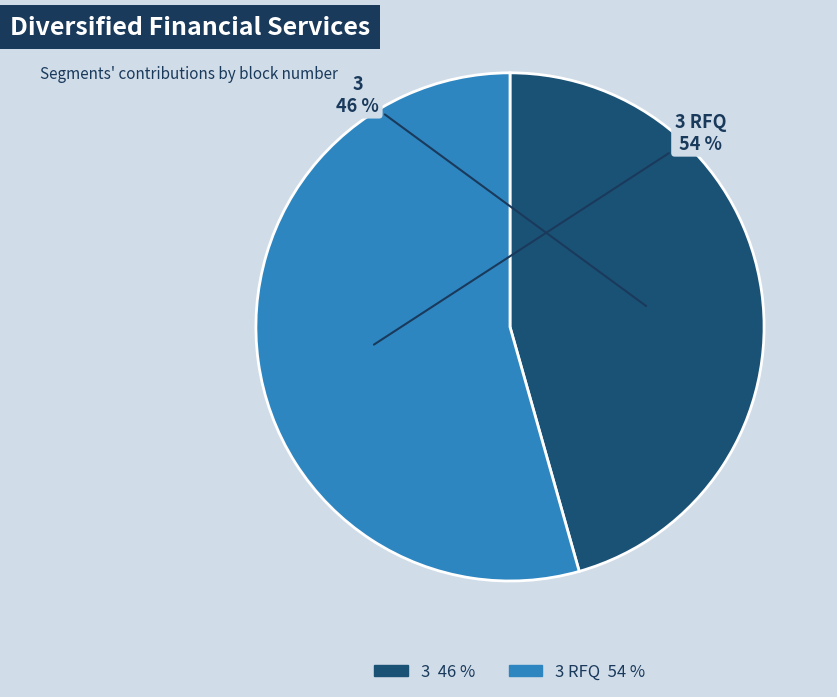

Does any single category account for the majority?

Yes